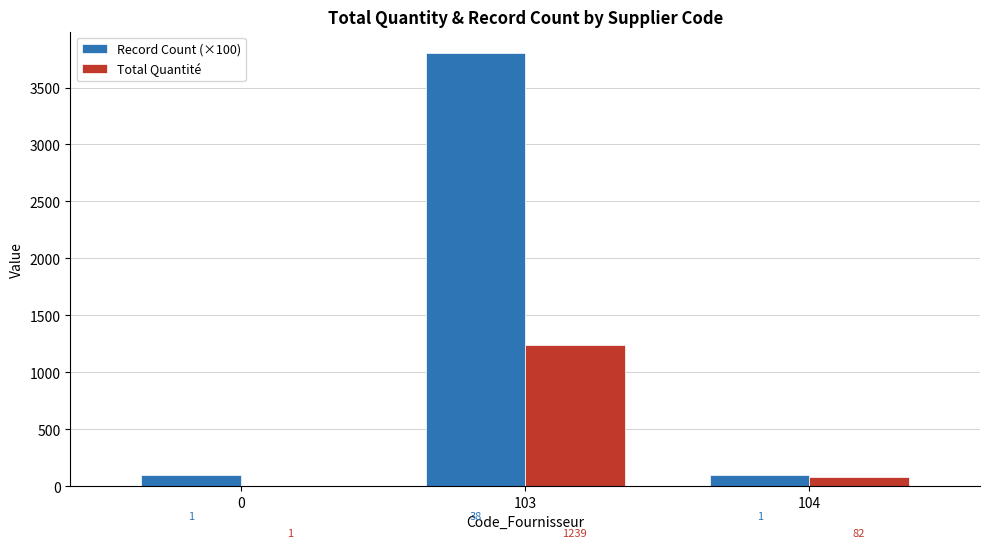

Between 103 and 104, which series saw the biggest shift?

Record Count (×100)